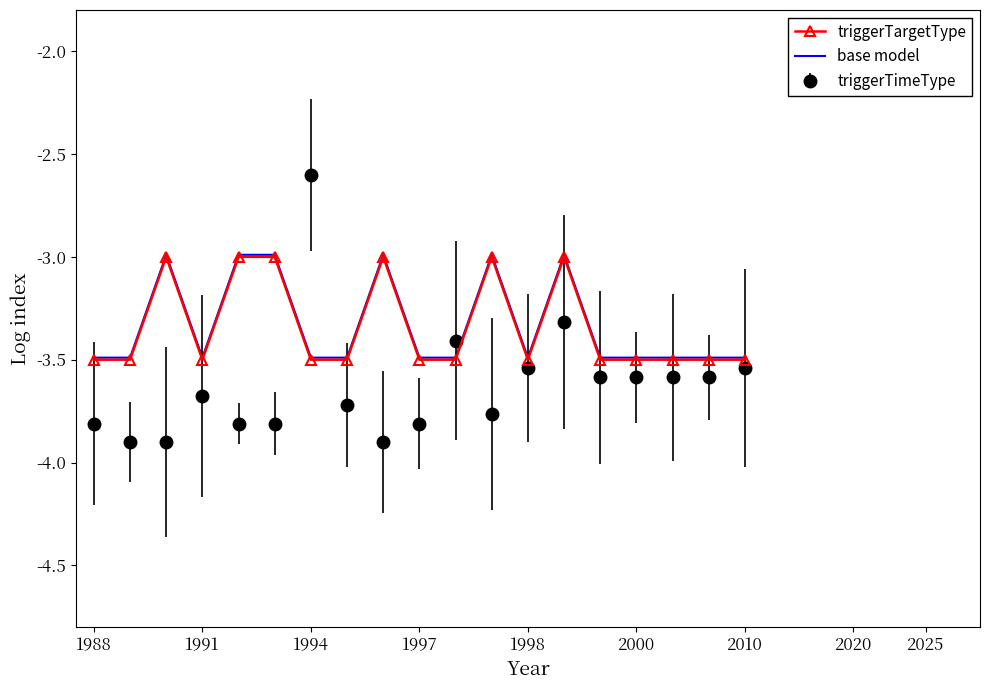

True or false: base model and triggerTargetType cross at least once.

False